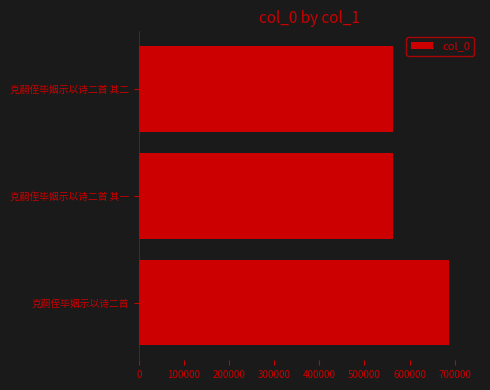

What is the difference between the maximum and minimum values?

123127